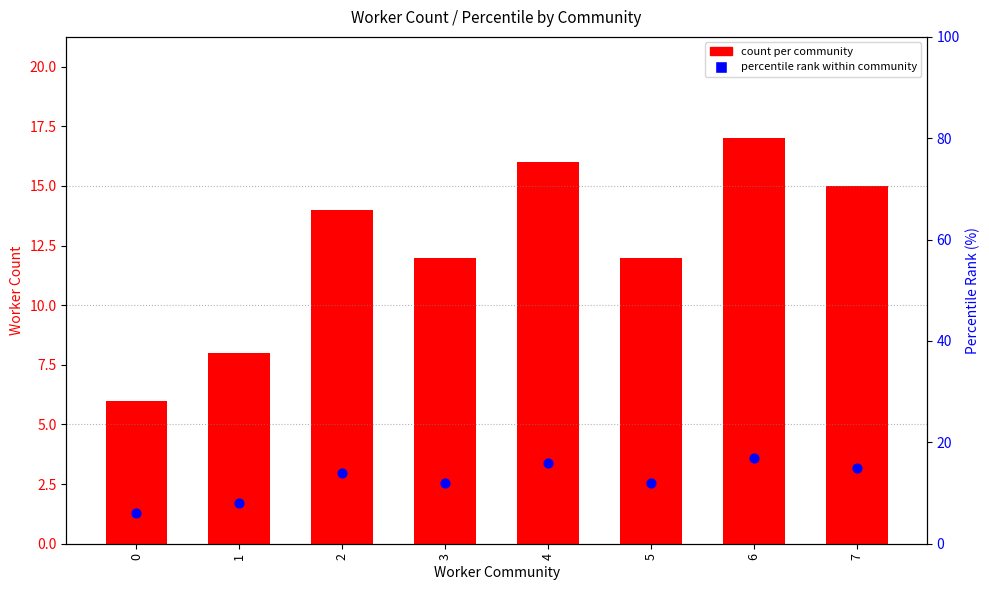

Which series has the largest total across all categories?

count per community